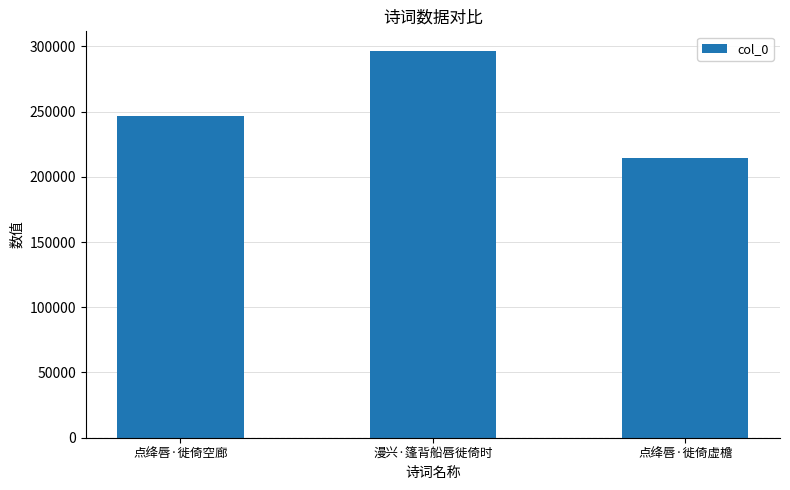

What is the value of the 1st bar from the left?

246352